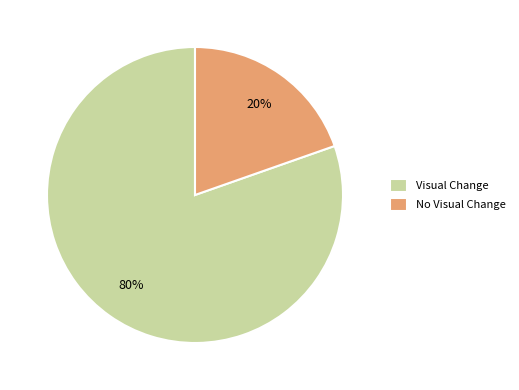

Which slice is the smallest?

No Visual Change